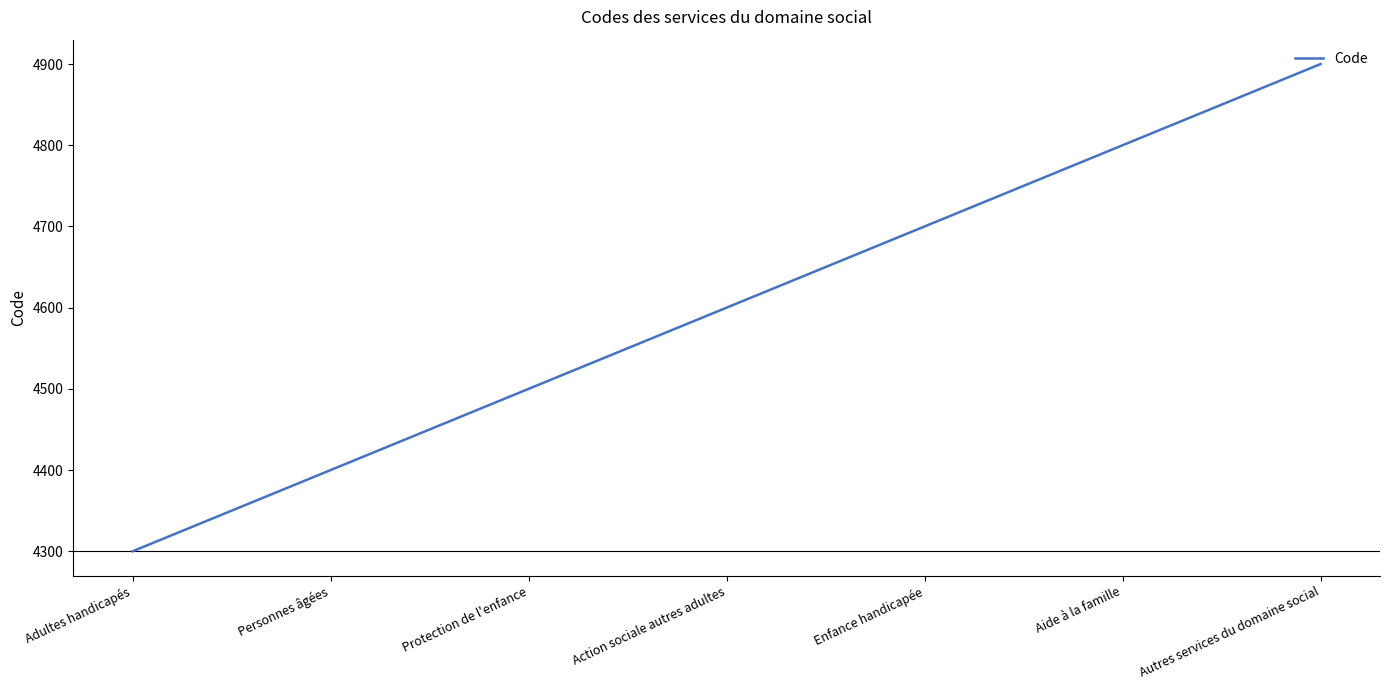

True or false: there are more than 0 points higher than both neighbors.

False